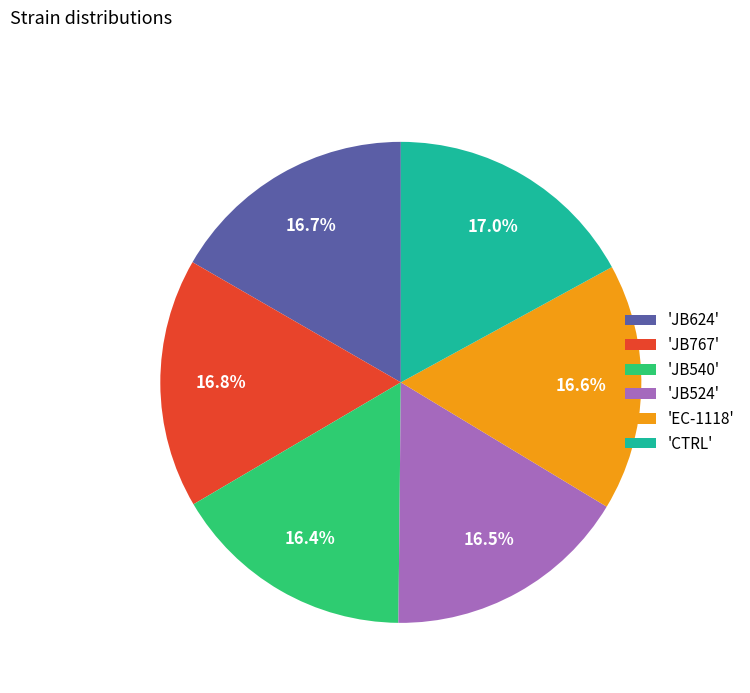

What percentage is NOT represented by 'JB767'?

83.2%